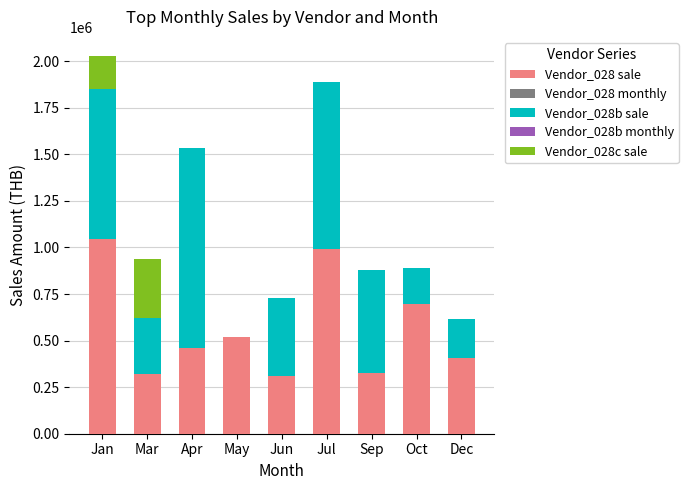

At which label does Vendor_028 sale reach its peak?

Jan